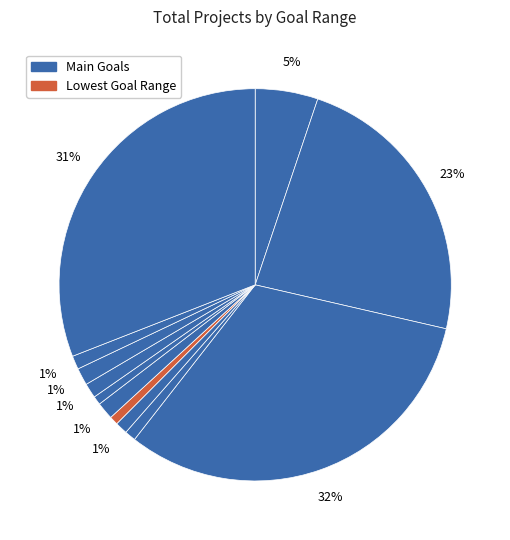

How many slices are in this pie chart?

12